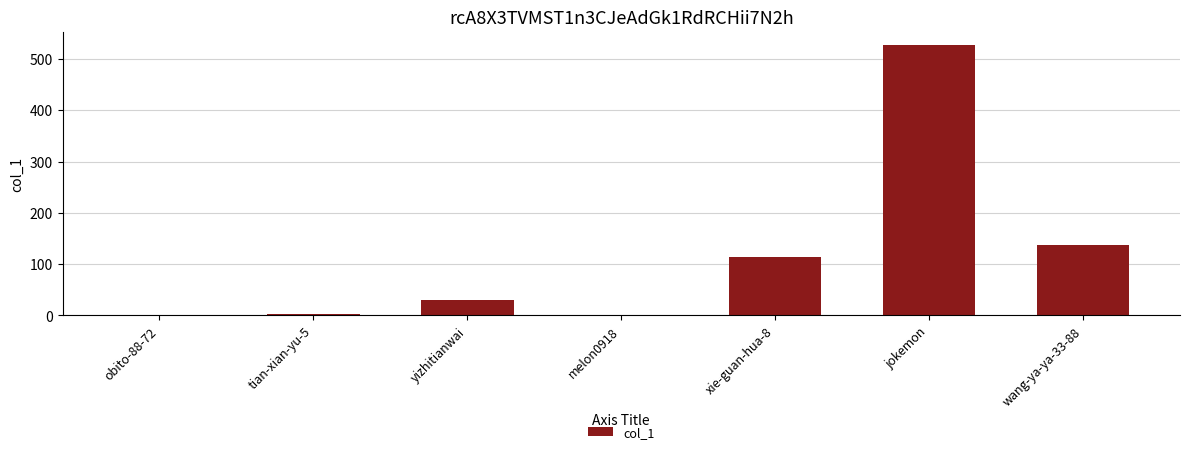

How many series are shown in this chart?

1